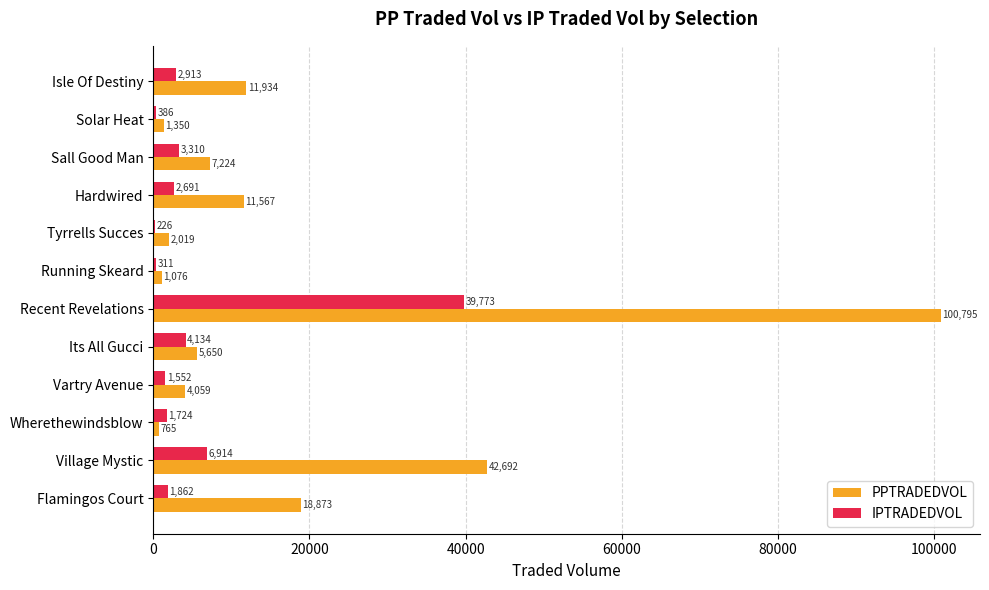

At which category is the sum across all series the highest?

Recent Revelations